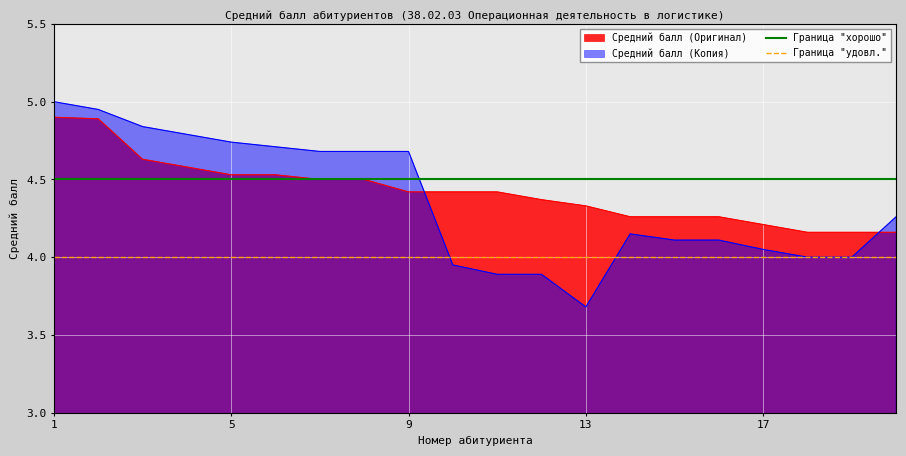

How many times do Средний балл (Копия) and Средний балл (Оригинал) cross each other?

2